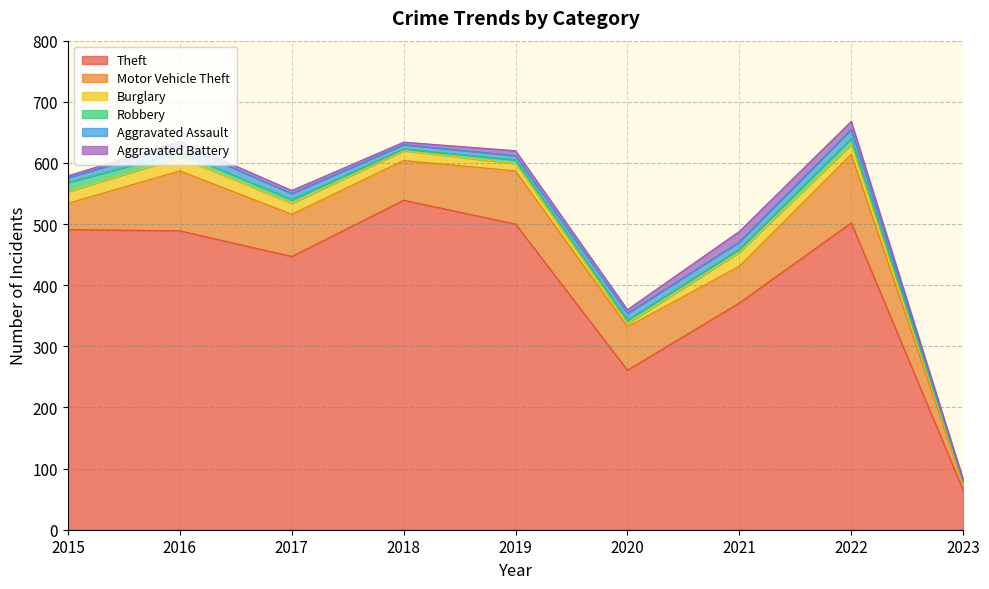

Rank the series at 2016 from highest to lowest value.

Theft, Motor Vehicle Theft, Burglary, Aggravated Assault, Robbery, Aggravated Battery